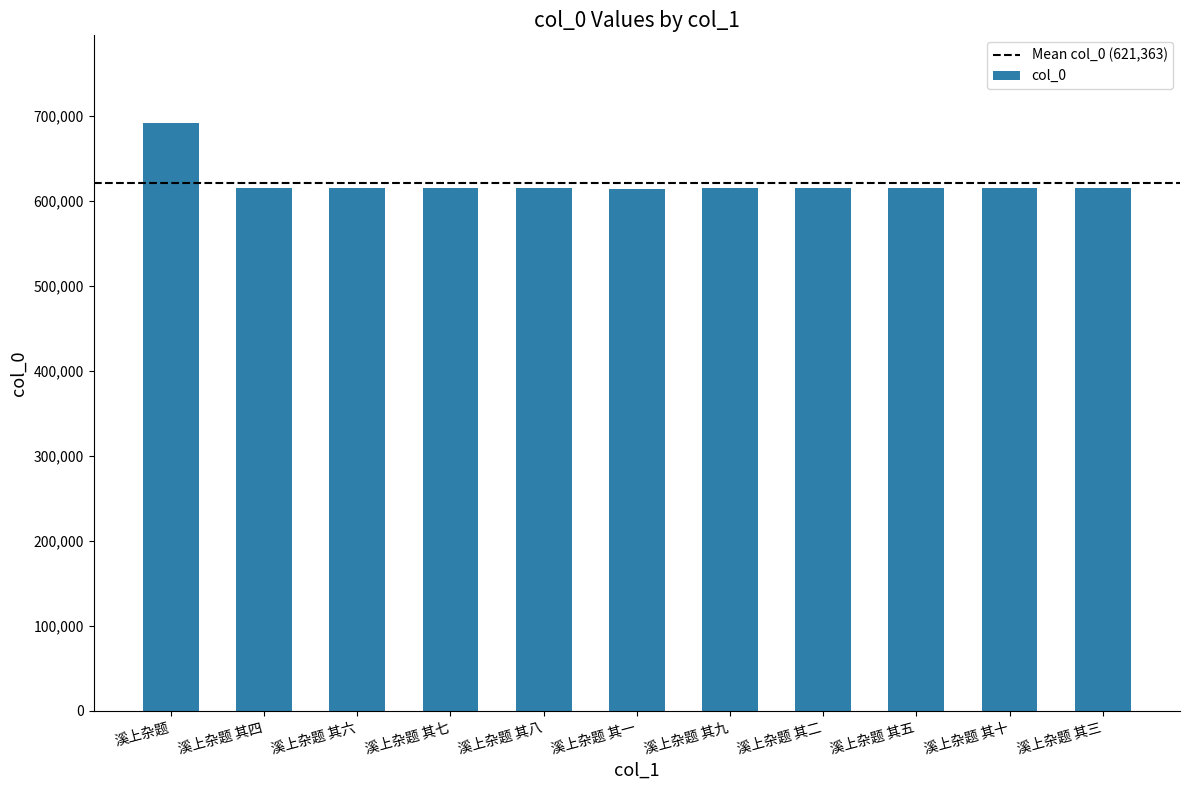

What is the difference between the values at 溪上杂题 其九 and 溪上杂题 其二?

7